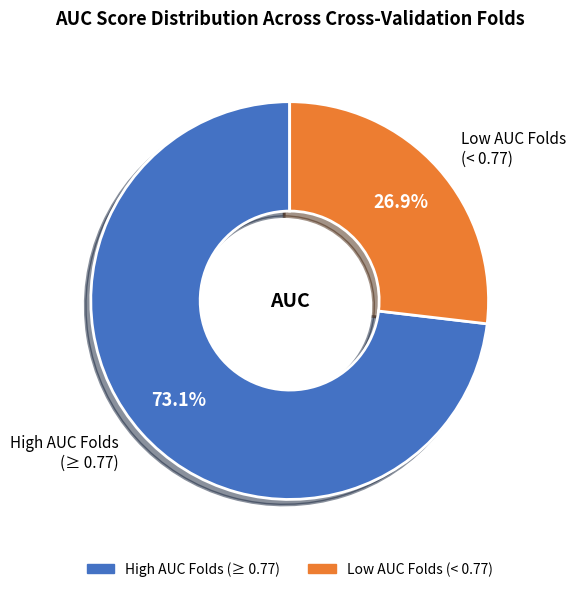

Which category has the smallest portion of the pie?

Low AUC Folds (< 0.77)